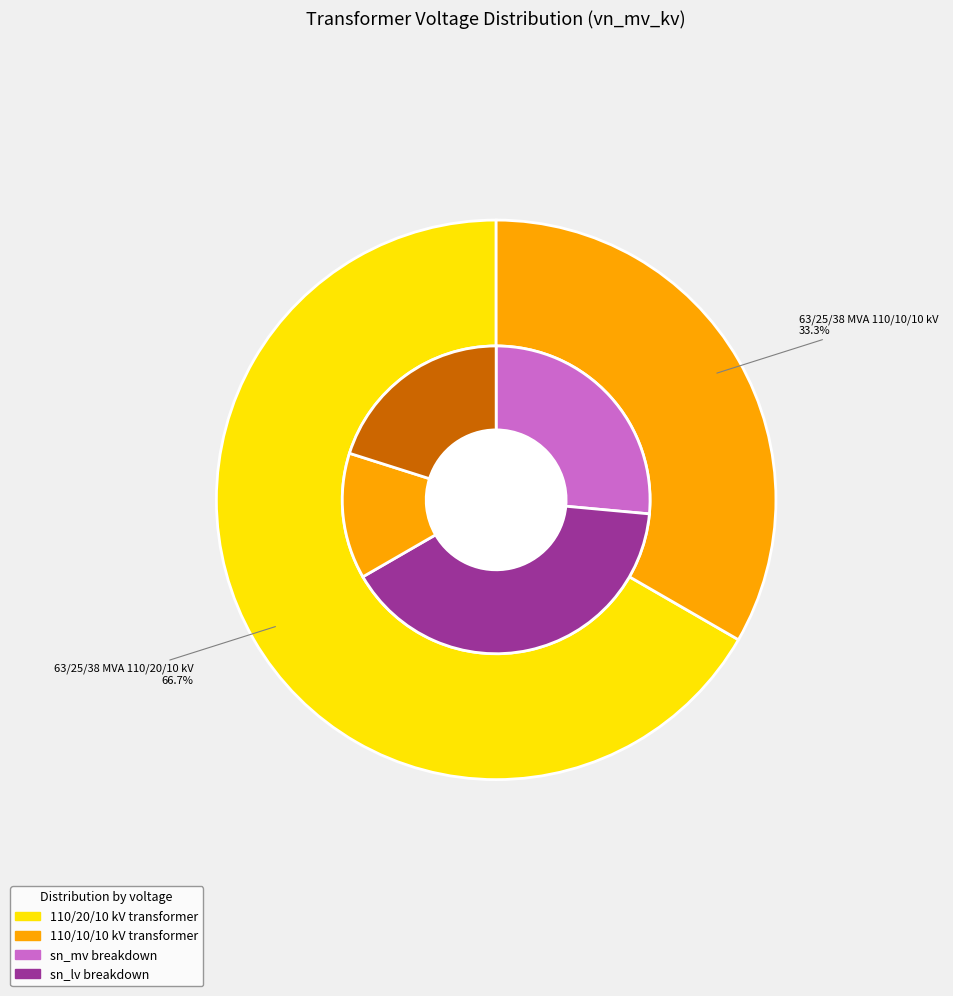

To the nearest percent, what is the average slice percentage?

50%